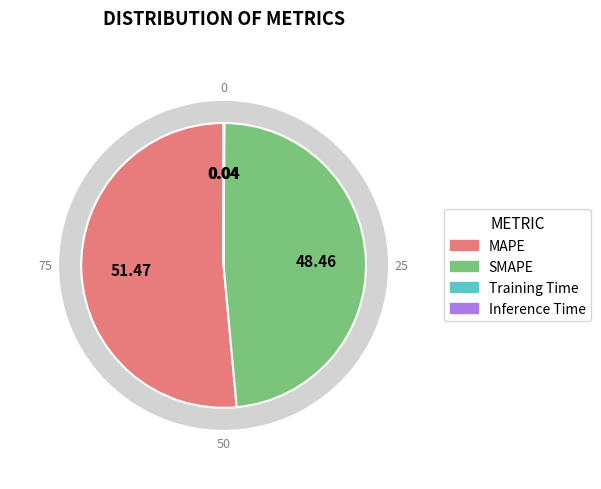

To the nearest percent, what is the difference between the MAPE and Inference Time slice percentages?

51%